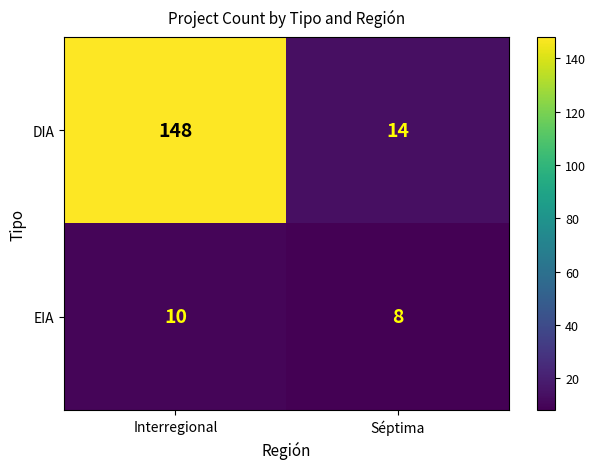

The DIA series shows 14 at Séptima. True or false?

True